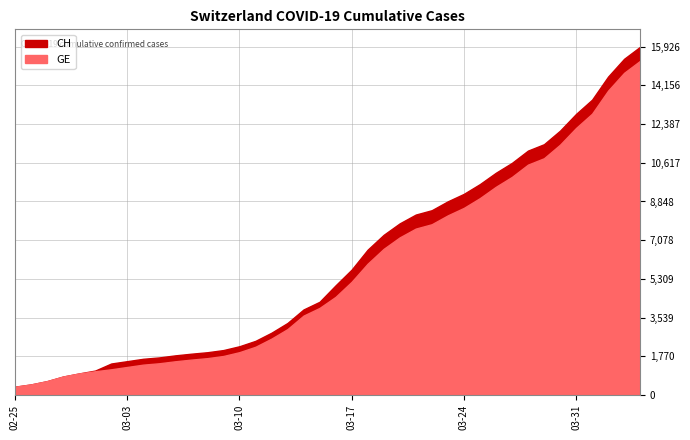

What are all the series names shown in the legend?

CH, GE